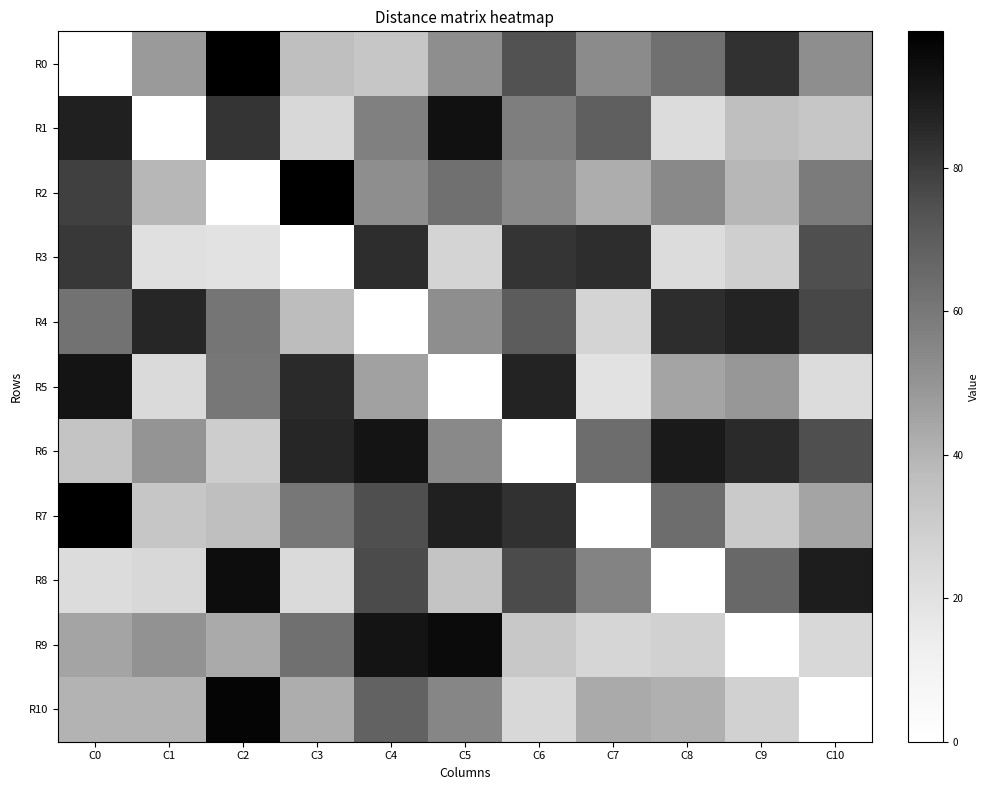

How many data points does each series have?

11